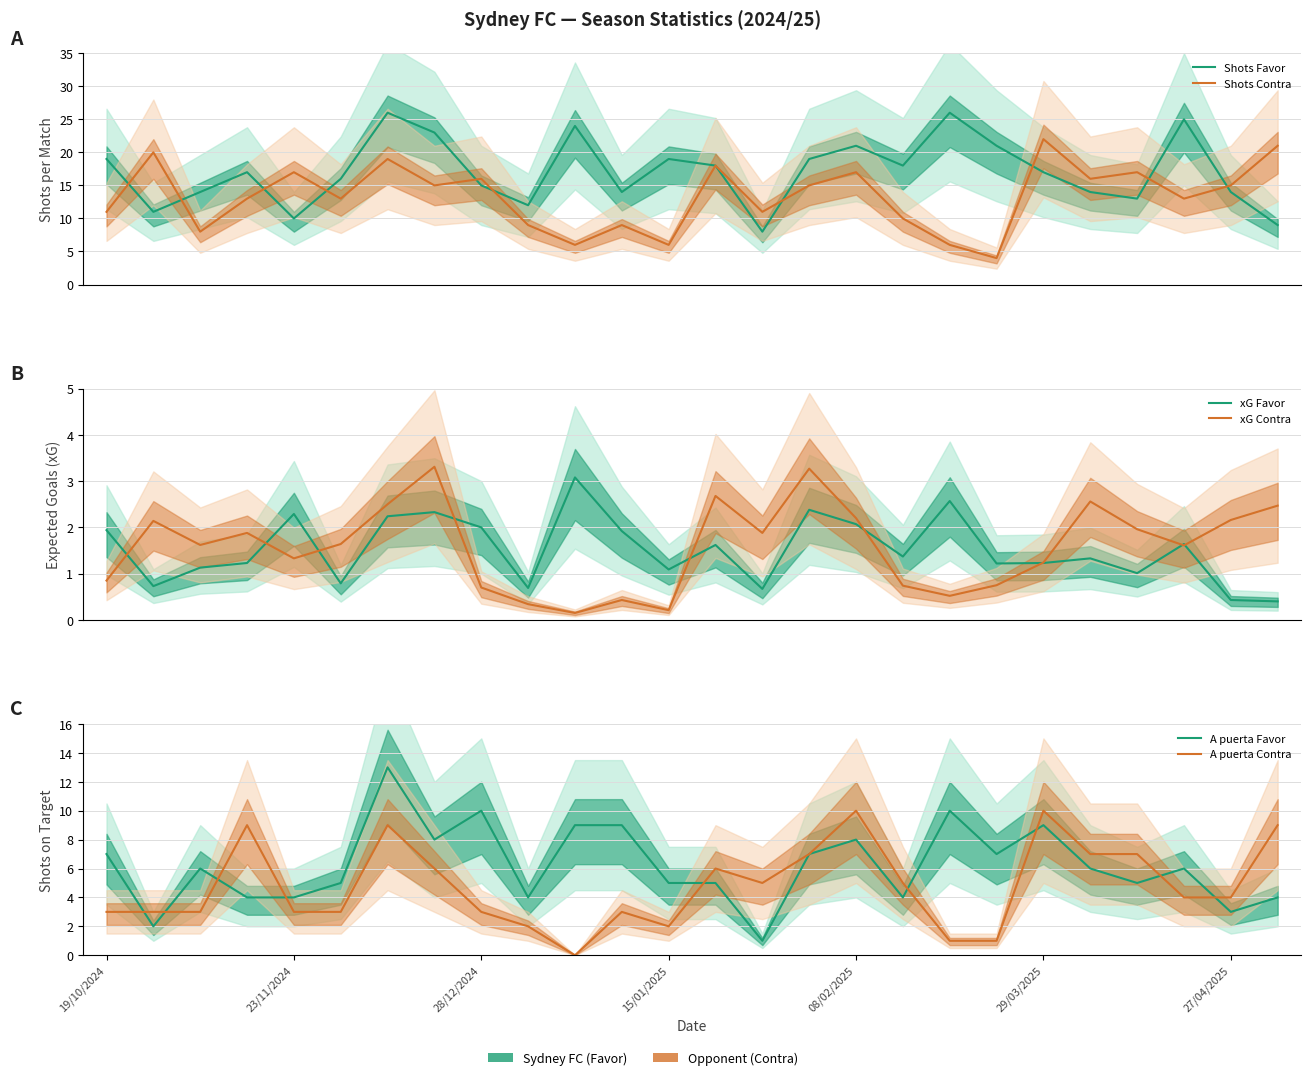

What is the maximum value for A puerta Contra?

10.0